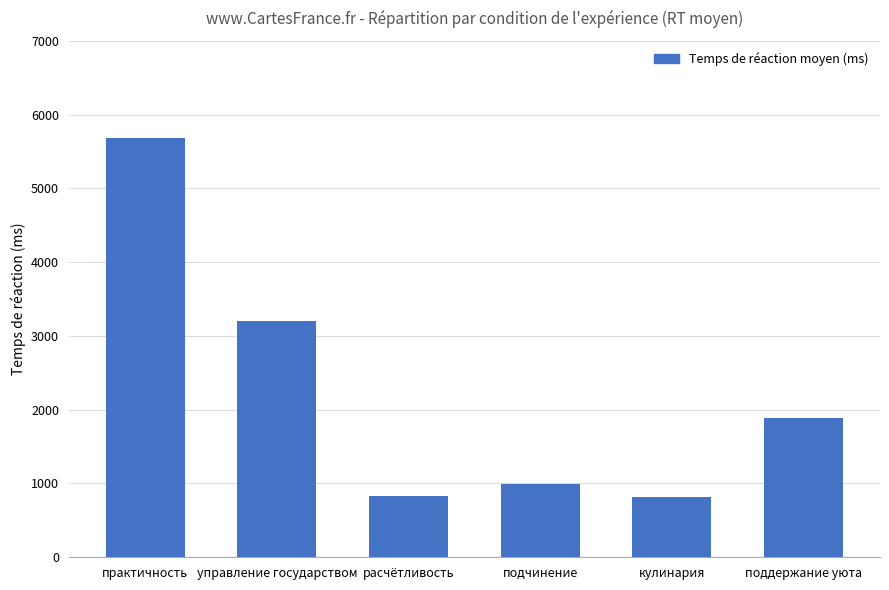

What is the minimum value shown in the chart?

821